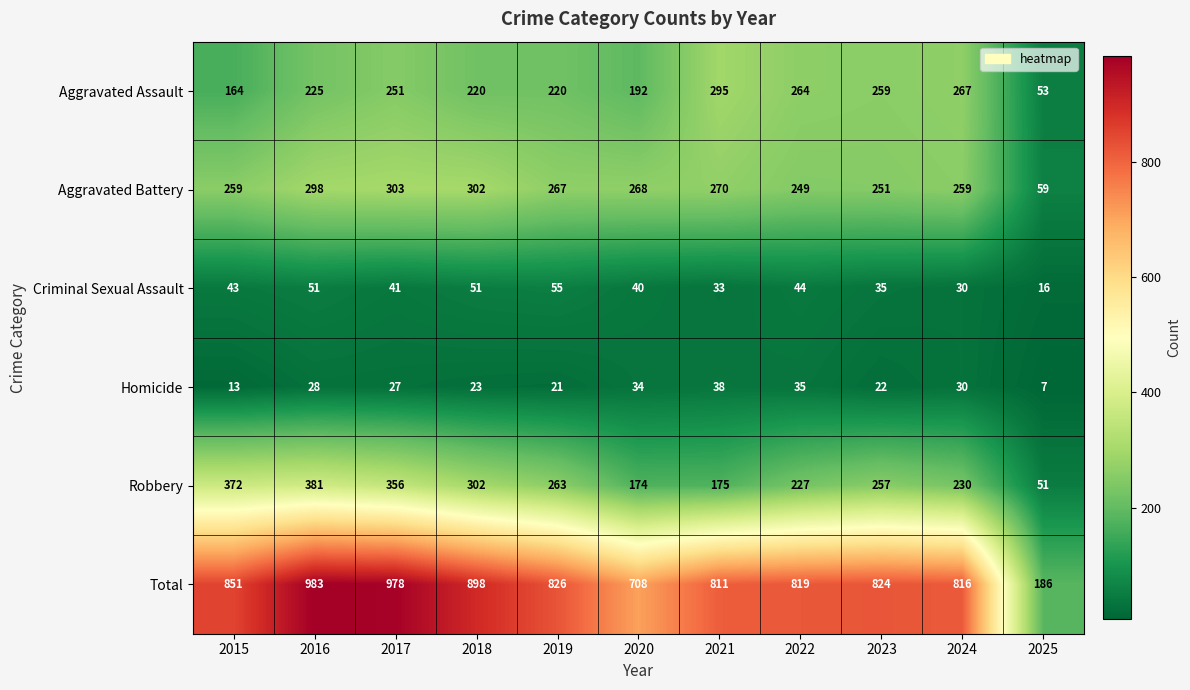

True or false: Aggravated Assault has a value of 102 at 2020.

False